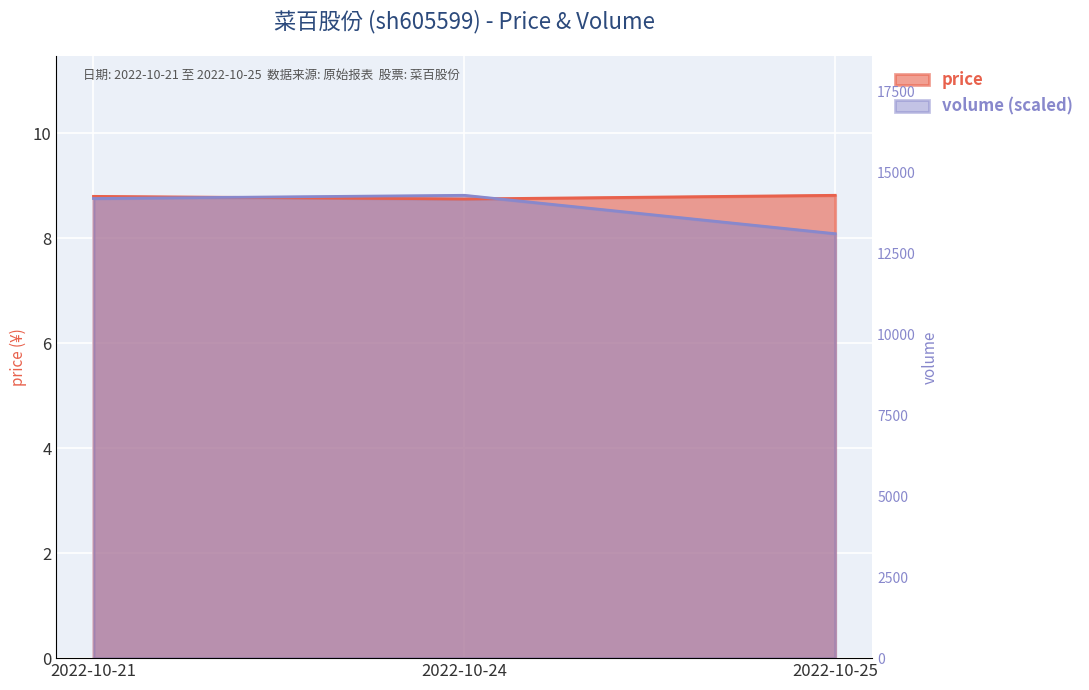

Reading left to right, extract all data points from this chart.

price: 8.8	8.8	8.8
volume: 8.8	8.8	8.1